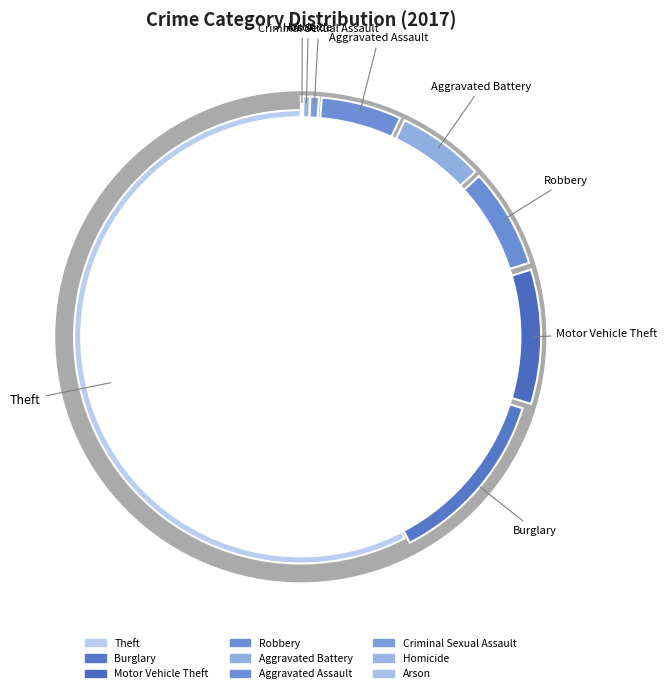

Rank the categories by value from lowest to highest.

Arson, Homicide, Criminal Sexual Assault, Aggravated Assault, Aggravated Battery, Robbery, Motor Vehicle Theft, Burglary, Theft